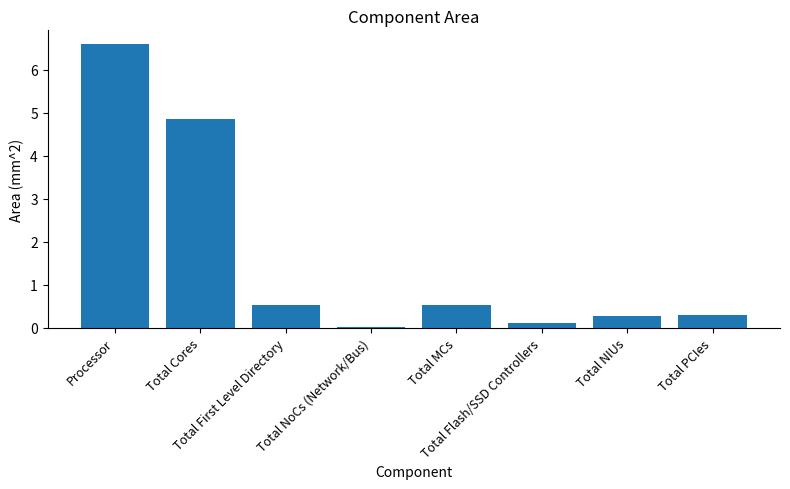

What is the greatest value displayed?

6.6